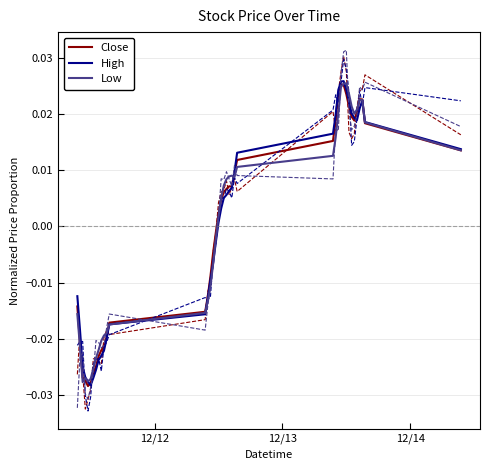

Does the chart display data point markers on the line(s)?

No